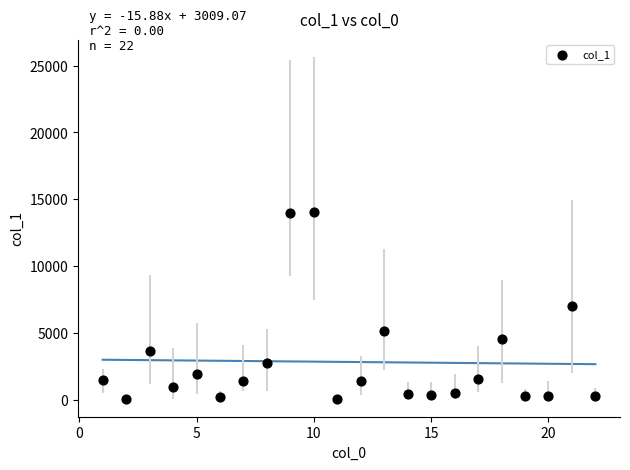

What is the range of Y values (max minus min)?

14028.1